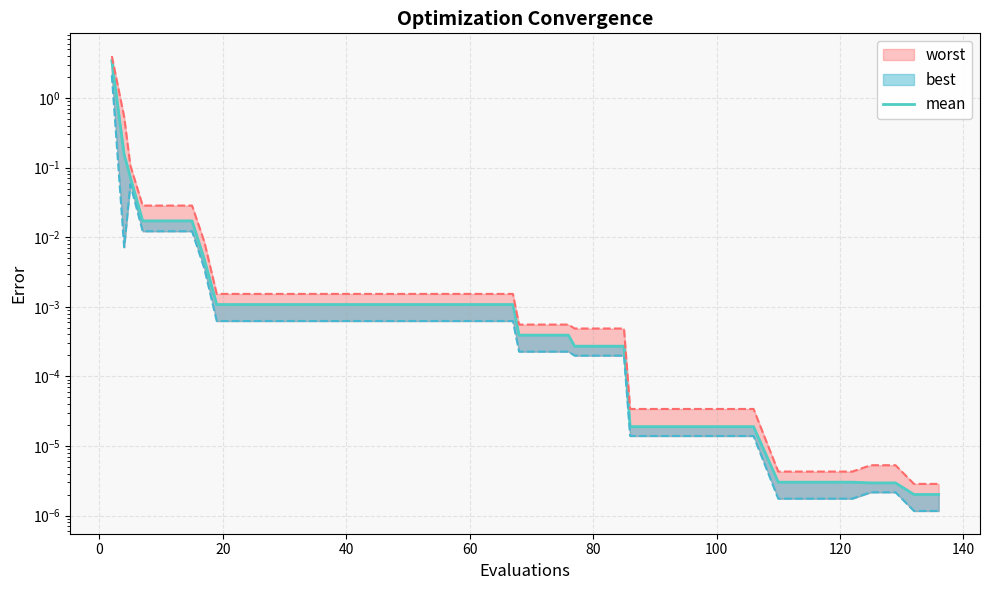

True or false: there are more than 2 points higher than both neighbors.

False